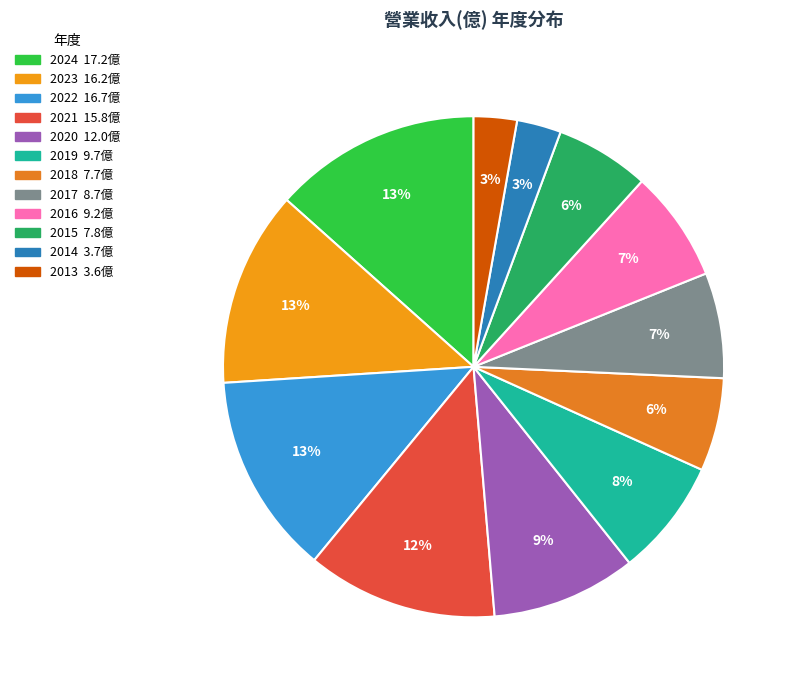

To the nearest percent, what portion does 2016 represent?

7%